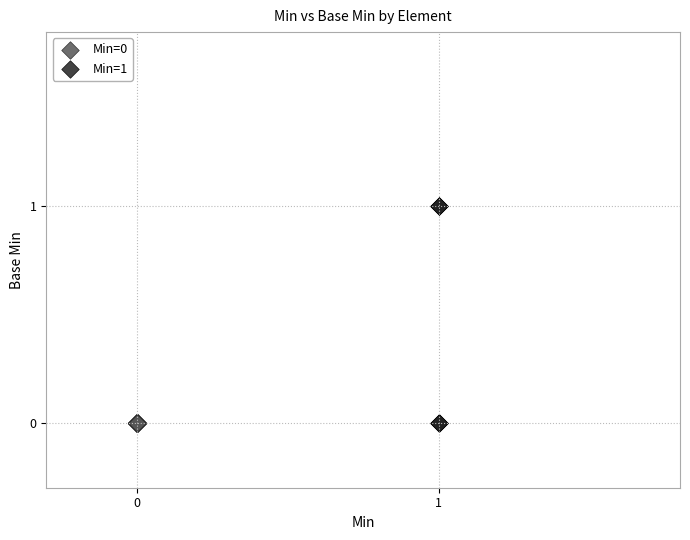

Which series reaches the maximum Y coordinate?

Min=1